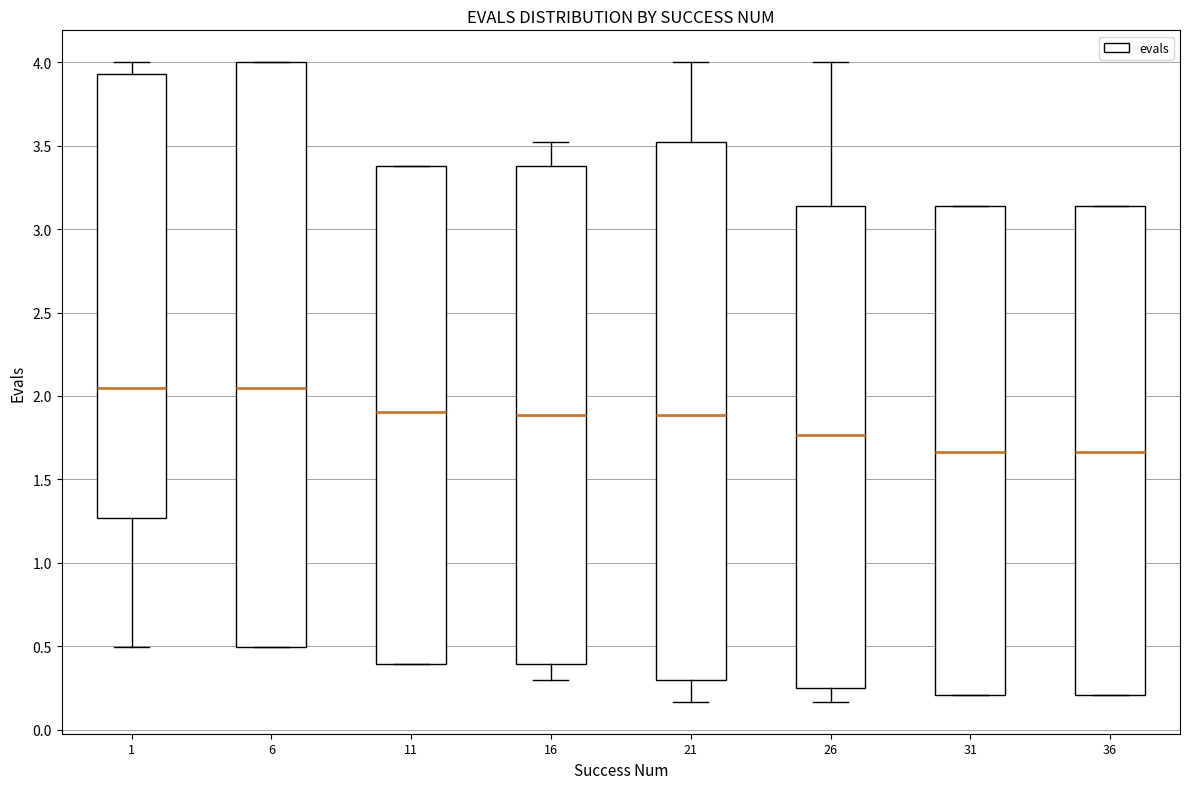

Which box is the tallest, from its lower edge to its upper edge?

6